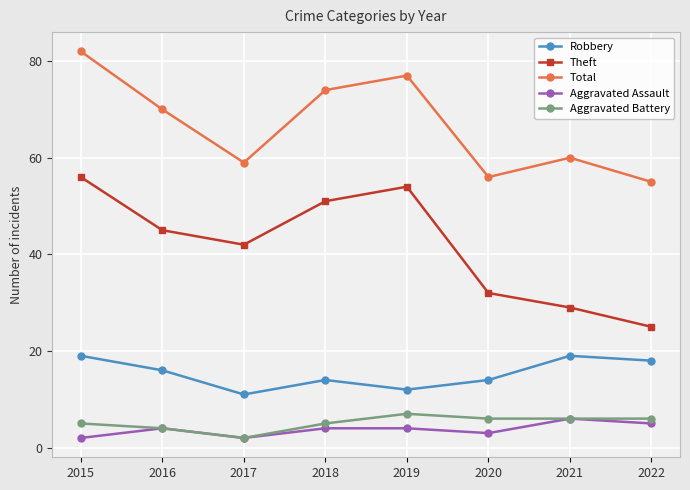

Does the chart display data point markers on the line(s)?

Yes